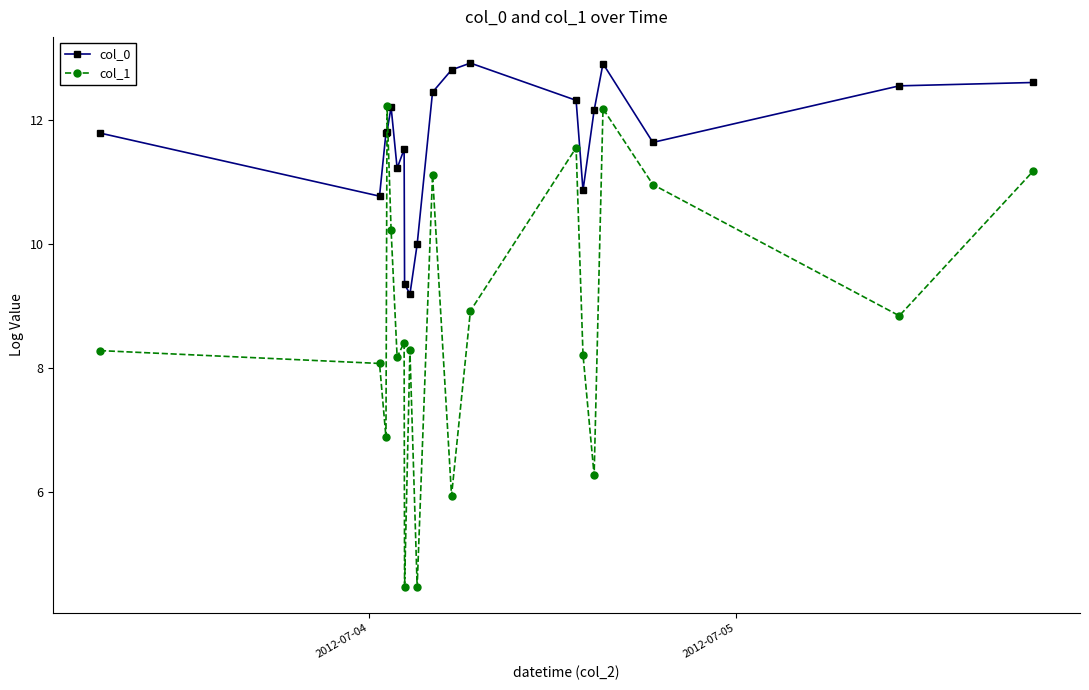

List the series in order of their overall mean, lowest first.

col_1, col_0